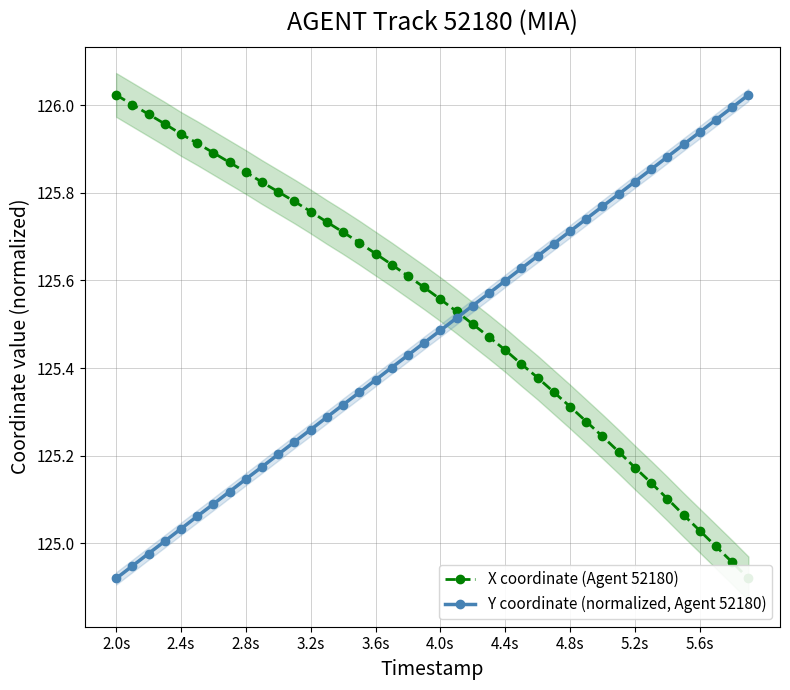

Which category has the lowest value in the Y coordinate (normalized, Agent 52180) series?

2.0s